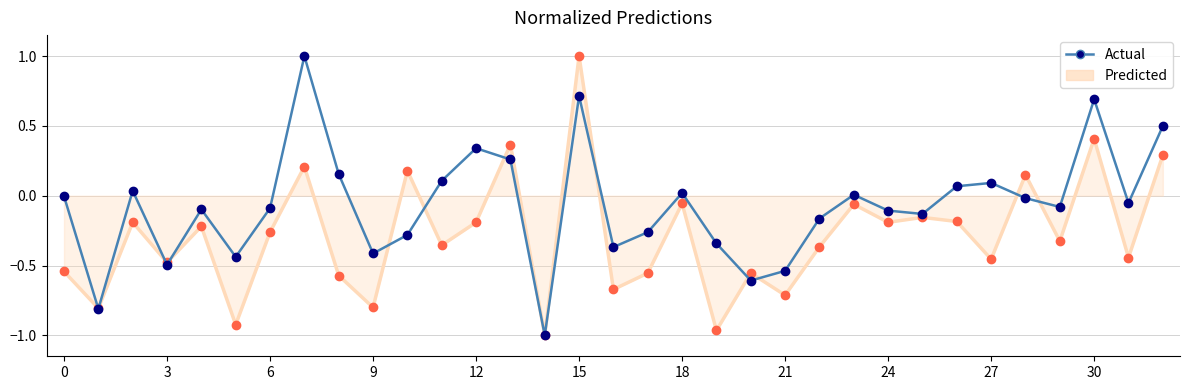

What value does the Predicted series have at 18?

-0.1